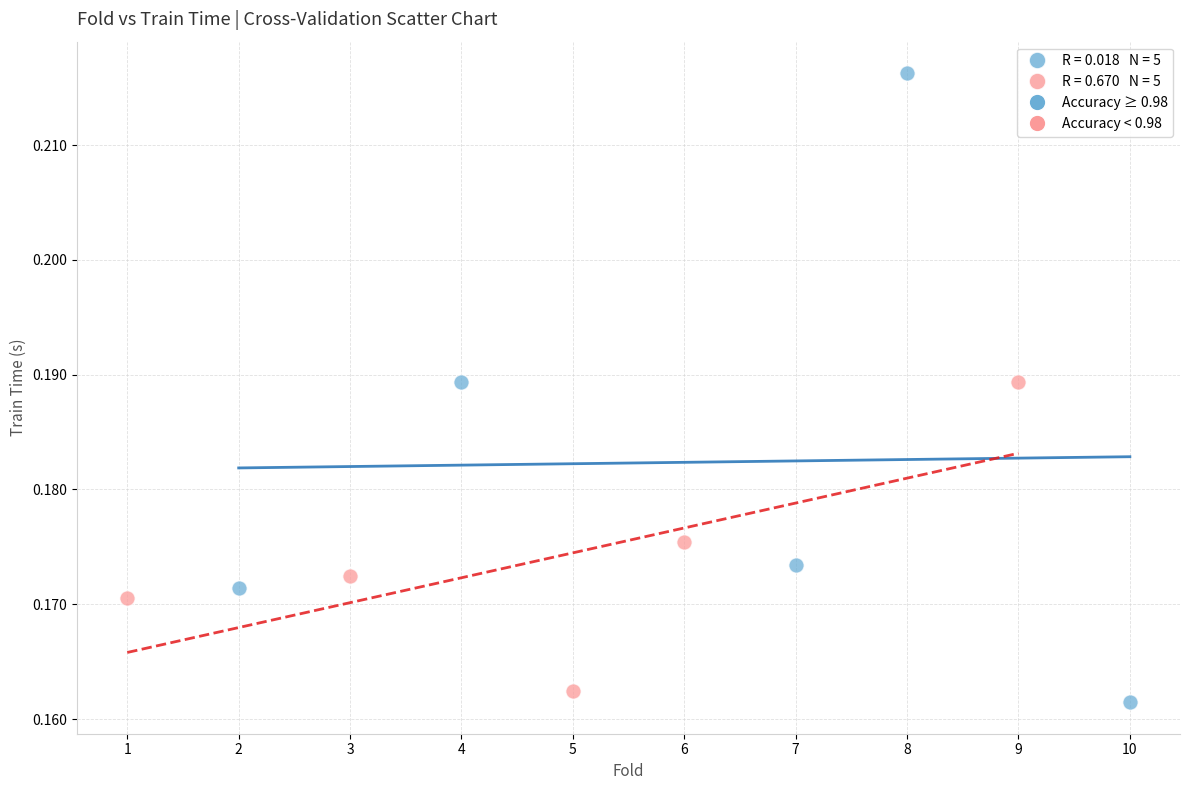

Which series reaches the maximum Y coordinate?

Accuracy ≥ 0.98